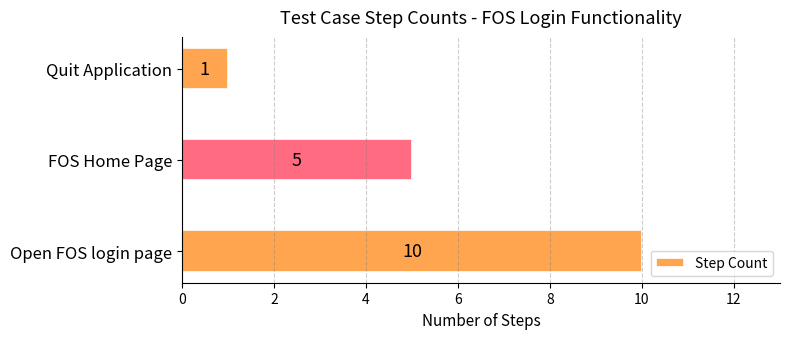

List the labels in order of value, largest first.

Open FOS login page, FOS Home Page, Quit Application